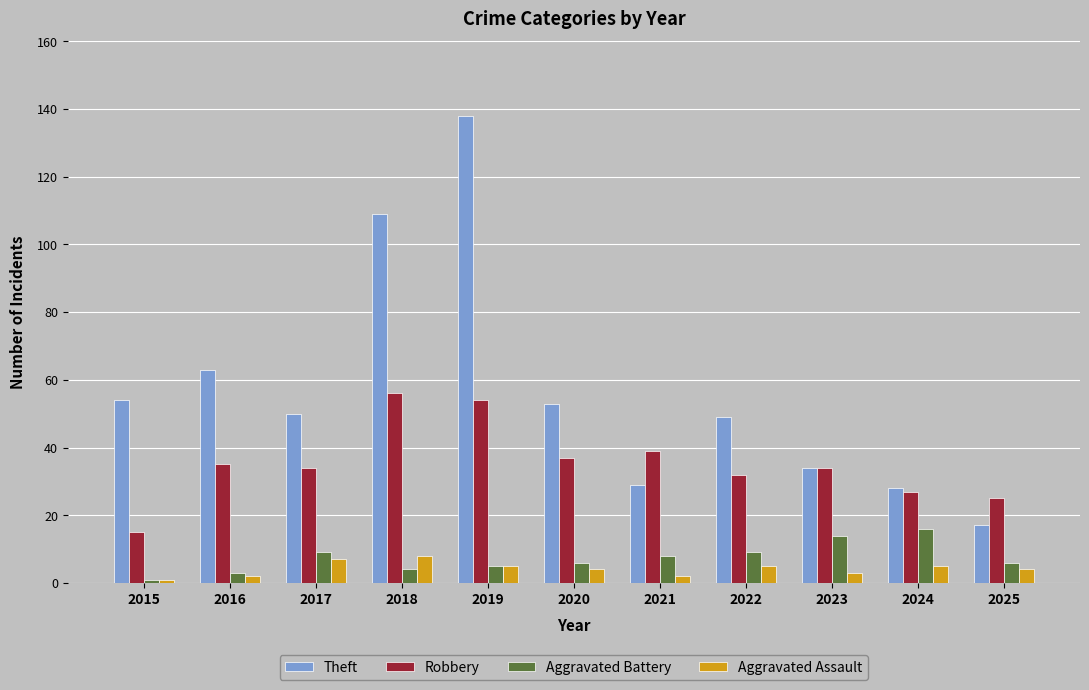

Reading left to right, extract all data points from this chart.

Theft: 2015=54	2016=63	2017=50	2018=109	2019=138	2020=53	2021=29	2022=49	2023=34	2024=28	2025=17
Robbery: 2015=15	2016=35	2017=34	2018=56	2019=54	2020=37	2021=39	2022=32	2023=34	2024=27	2025=25
Aggravated Battery: 2015=1	2016=3	2017=9	2018=4	2019=5	2020=6	2021=8	2022=9	2023=14	2024=16	2025=6
Aggravated Assault: 2015=1	2016=2	2017=7	2018=8	2019=5	2020=4	2021=2	2022=5	2023=3	2024=5	2025=4